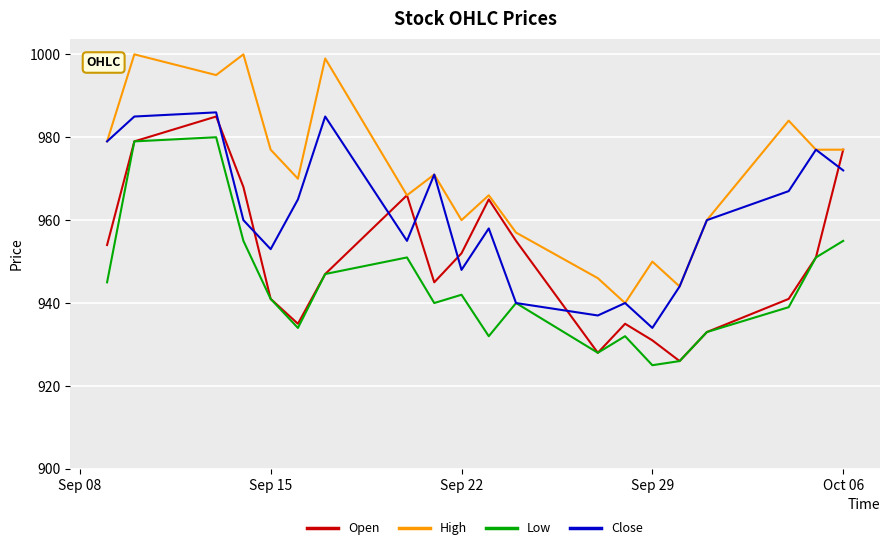

How many values in the Low series are below 941?

10